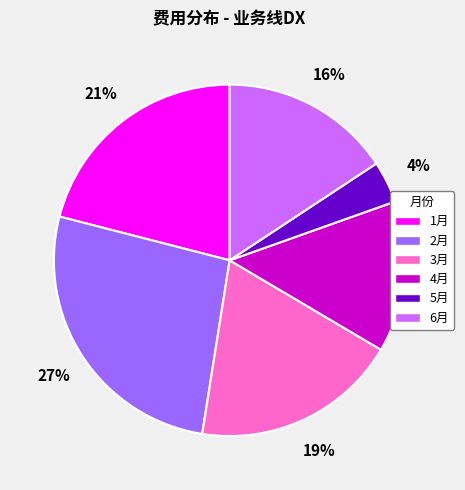

How many segments does this pie chart have?

6